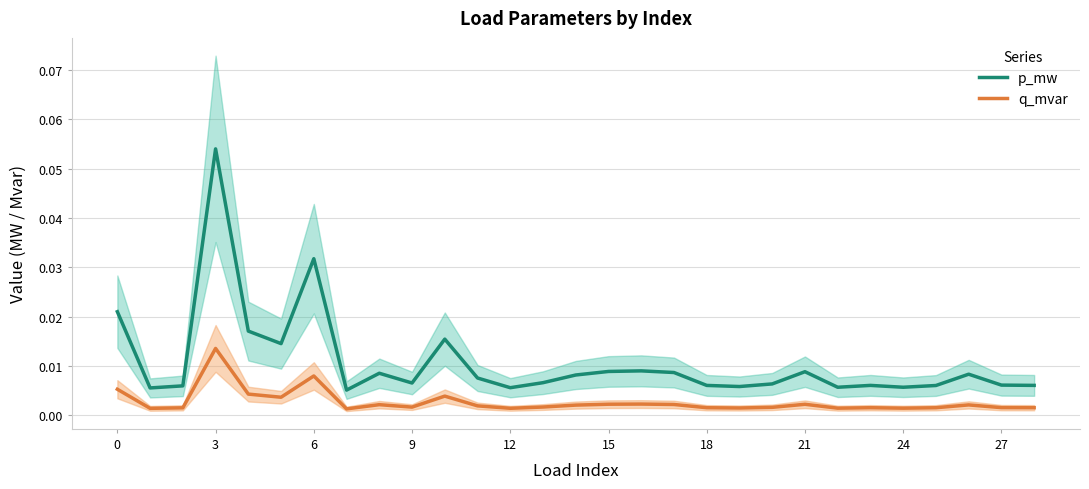

What are all the series names shown in the legend?

p_mw, q_mvar